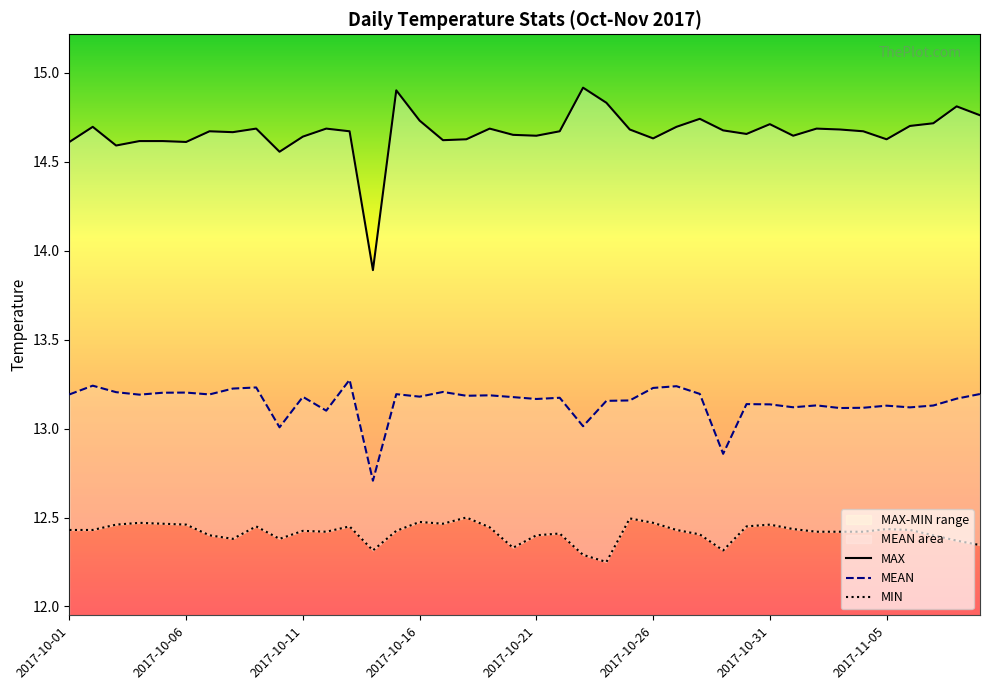

True or false: MIN and MAX cross at least once.

False